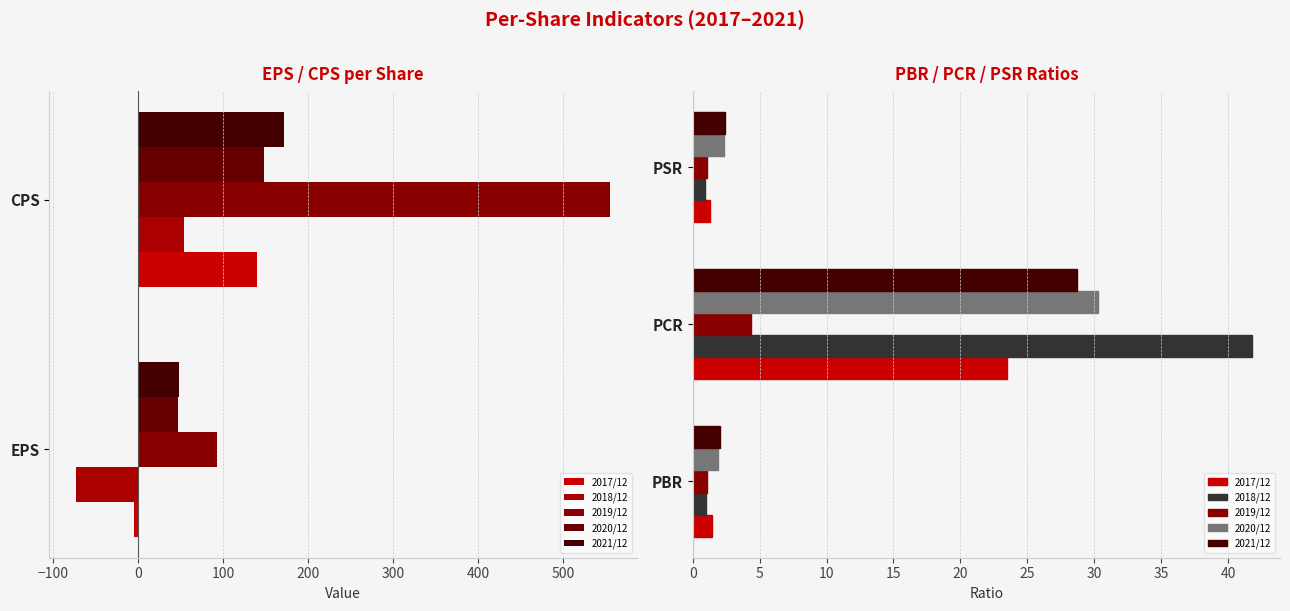

Rank the series by their maximum value, from lowest to highest.

2019/12, 2017/12, 2021/12, 2020/12, 2018/12